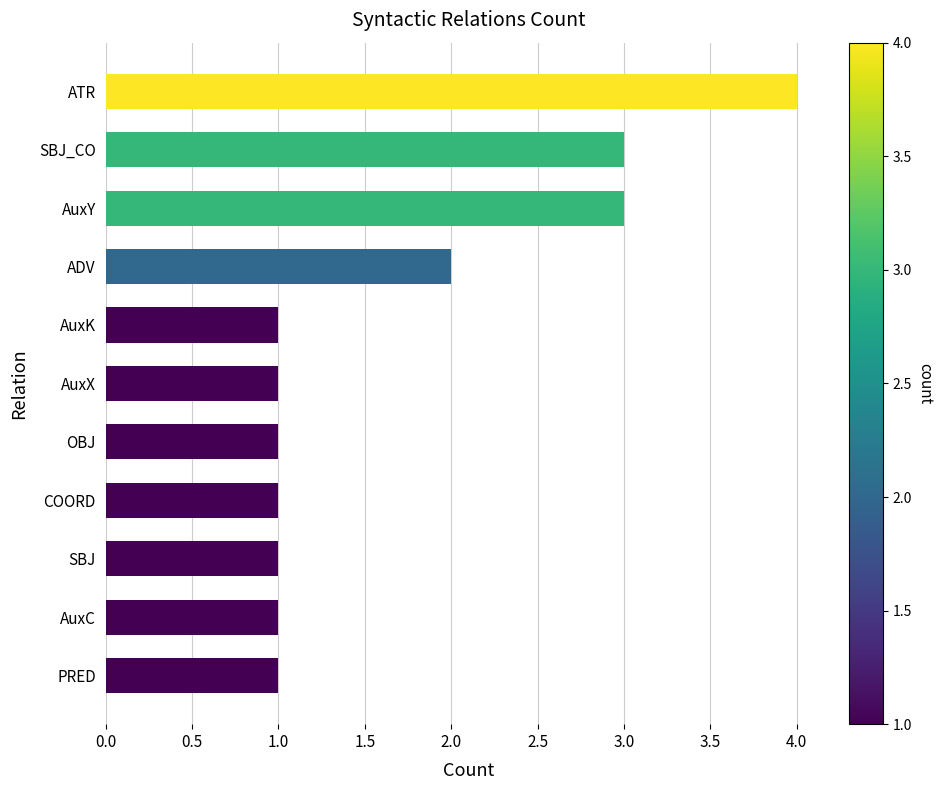

Approximately how many times larger is the value at ADV compared to ATR?

0.5